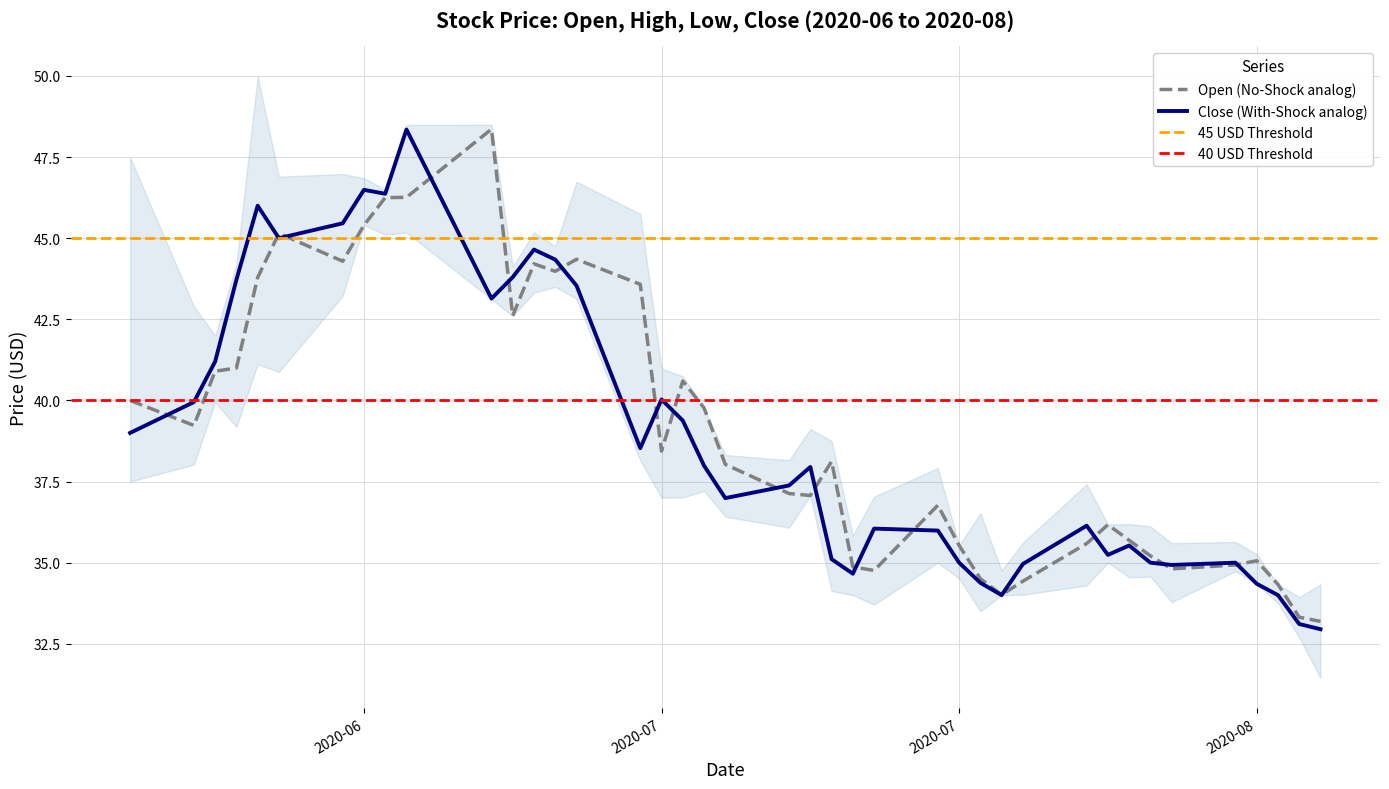

How many data points in close are less than 37?

19